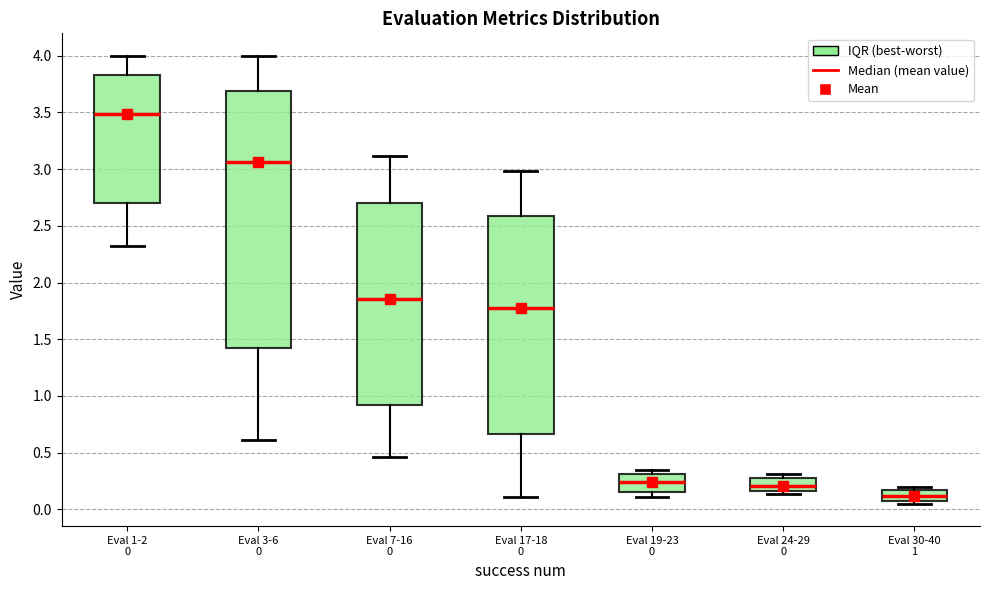

Where does the upper whisker of the box for Eval 1-2 0 end on the y-axis? The values are not printed on the chart, so give them approximately, as read against the axis.

4.00